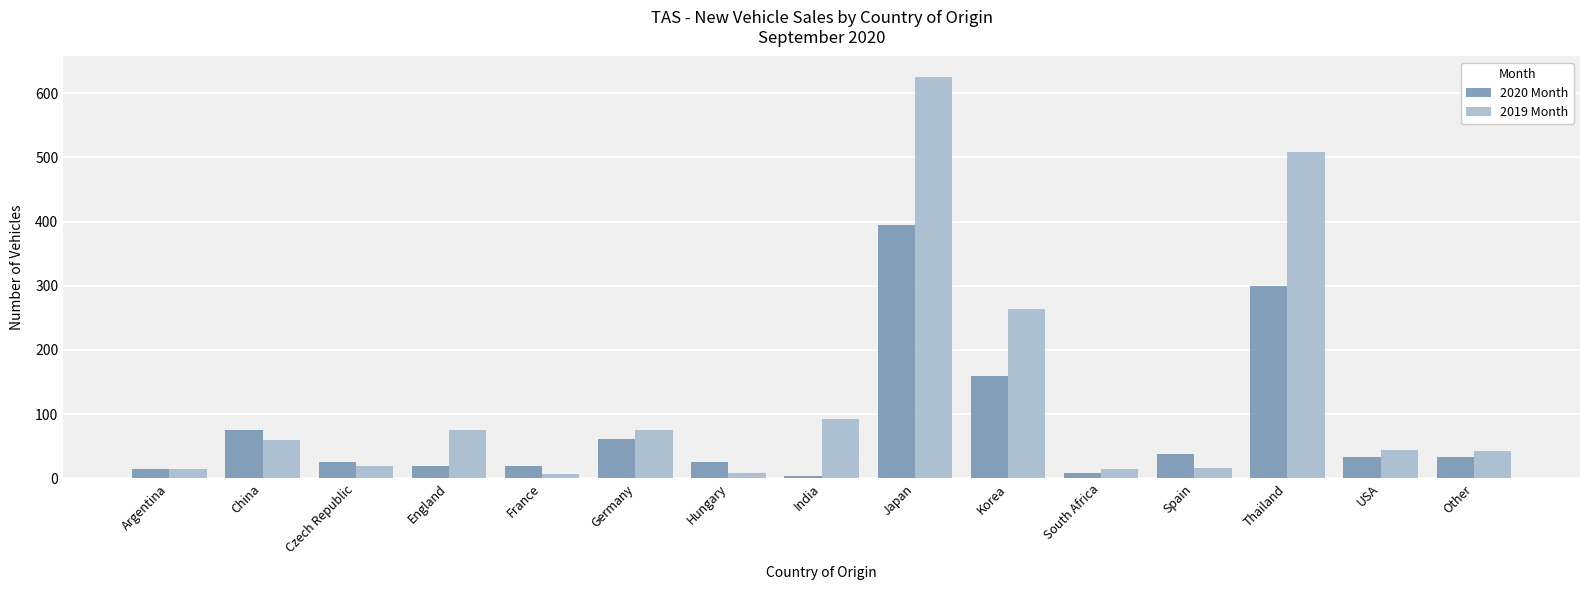

What is the maximum value shown in the chart?

626